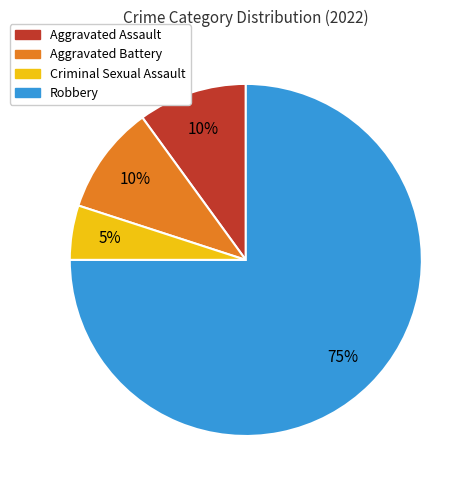

Which slice is the smallest?

Criminal Sexual Assault